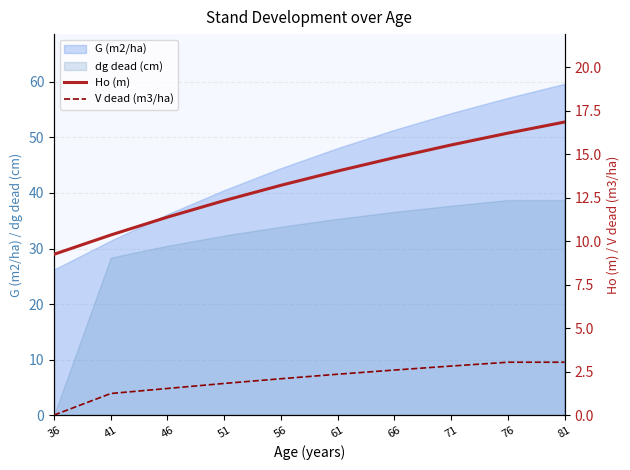

What is the difference between the highest and lowest values at 51?

10.5